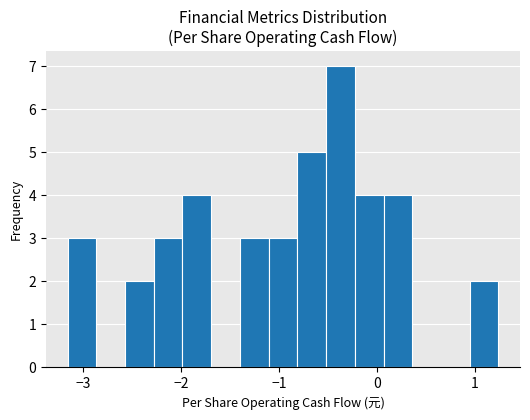

Around what value on the x-axis is the tallest bar? Give the approximate position of its centre, as read against the axis.

-0.4